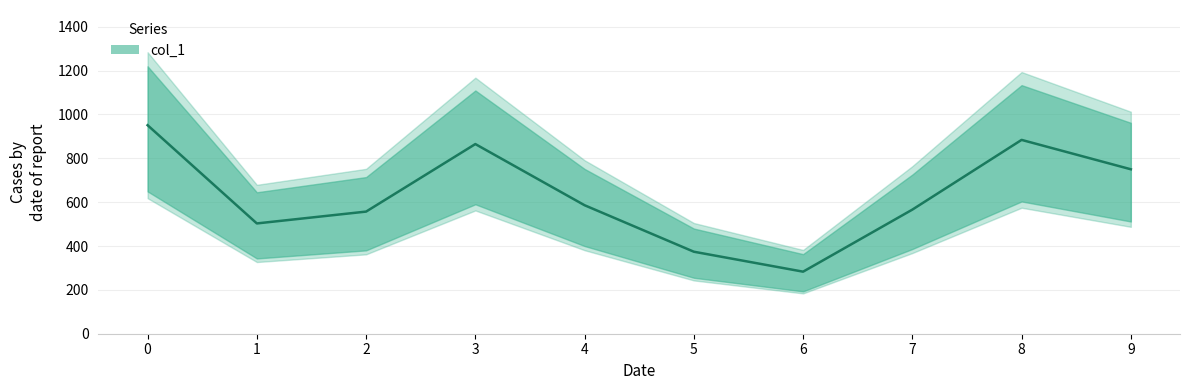

List the labels in order of value, largest first.

0, 8, 3, 9, 4, 7, 2, 1, 5, 6